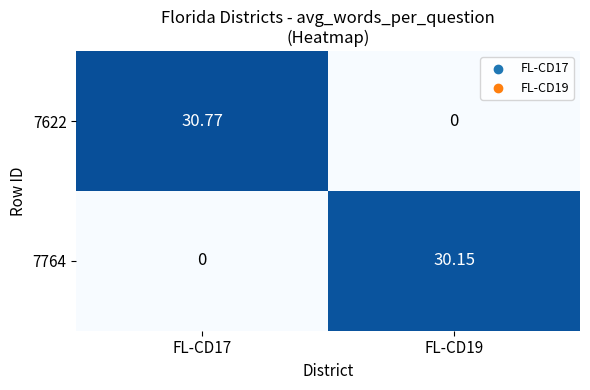

Is the value of 7764 at FL-CD19 greater than the value of 7622 at FL-CD17?

No